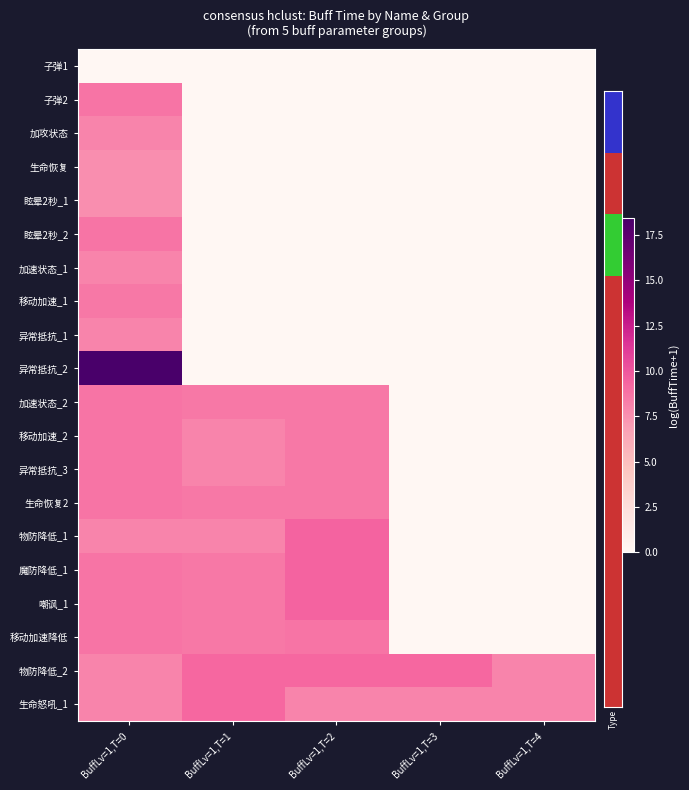

At BuffLv=1,T=1, list the series in order from largest to smallest.

物防降低_2, 生命怒吼_1, 加速状态_2, 生命恢复2, 魔防降低_1, 嘲讽_1, 移动加速降低, 移动加速_2, 异常抵抗_3, 物防降低_1, 子弹1, 子弹2, 加攻状态, 生命恢复, 眩晕2秒_1, 眩晕2秒_2, 加速状态_1, 移动加速_1, 异常抵抗_1, 异常抵抗_2